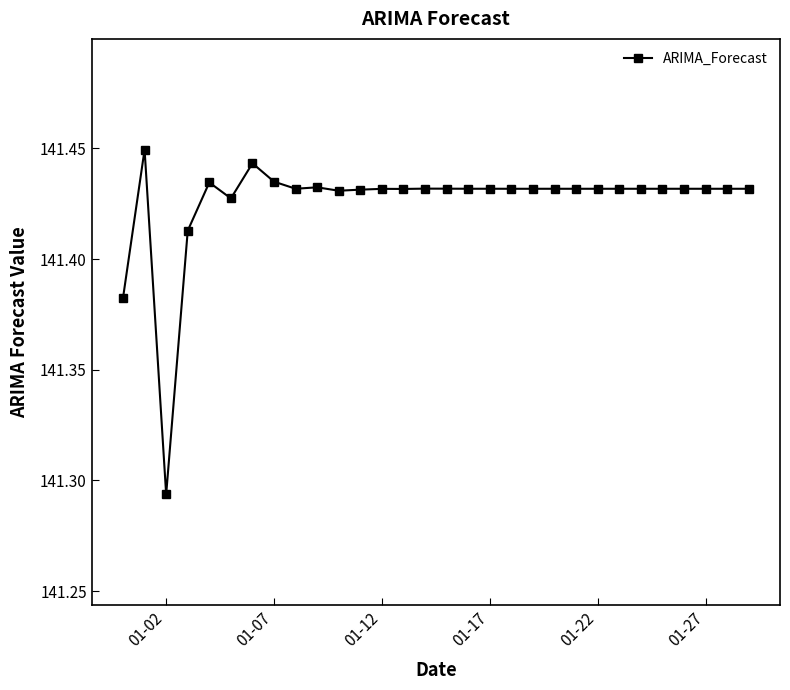

Count the values in the range 141 to 142.

30